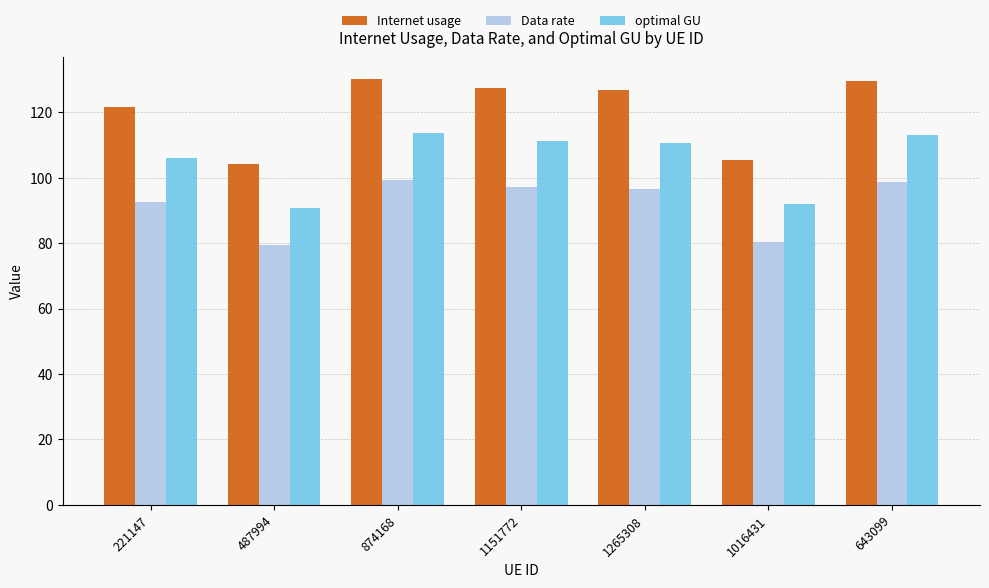

Which series has the largest range (max minus min)?

Internet usage